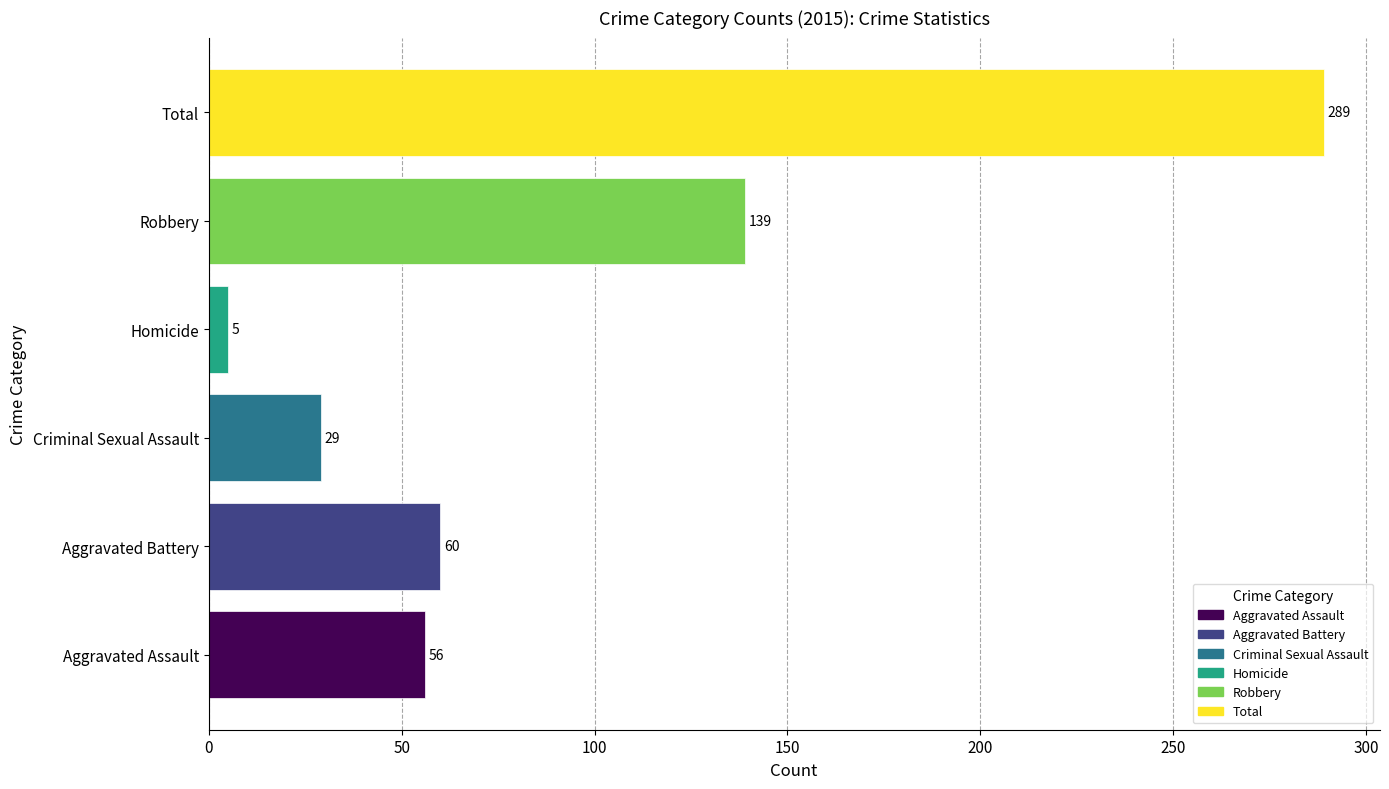

At which category does the chart reach its peak across all series?

Total